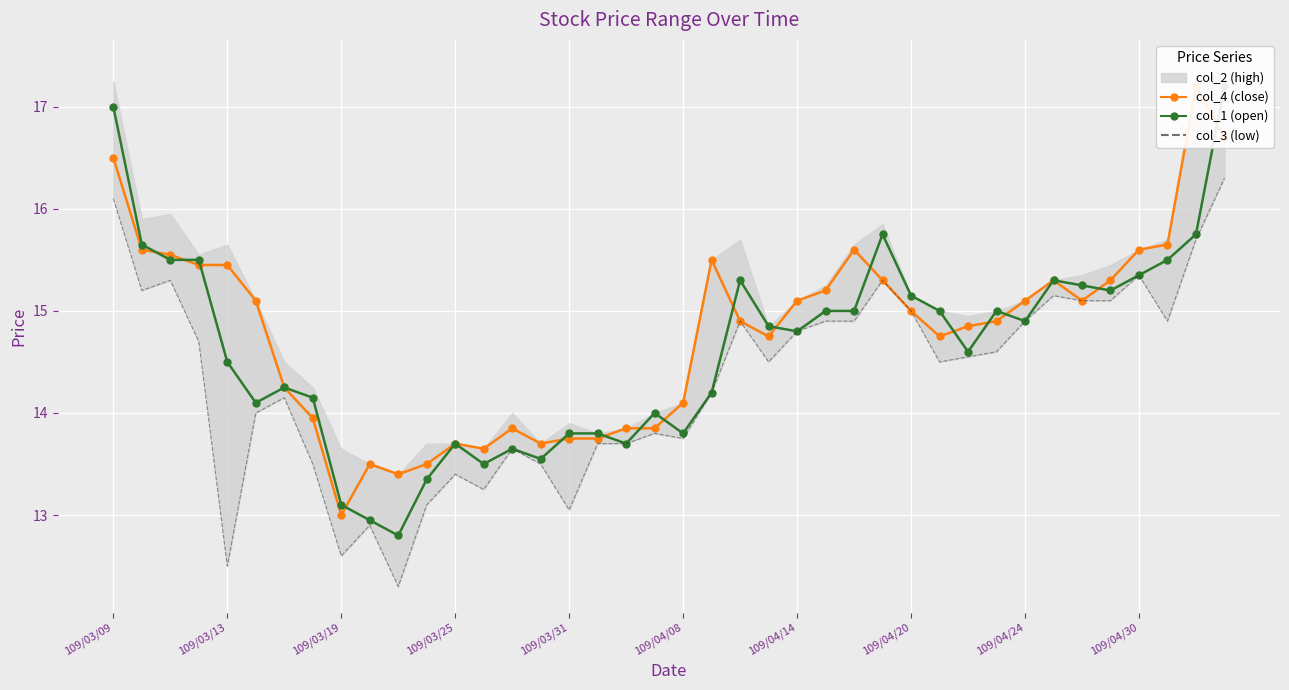

How many interior local peaks does the col_3 series have?

10